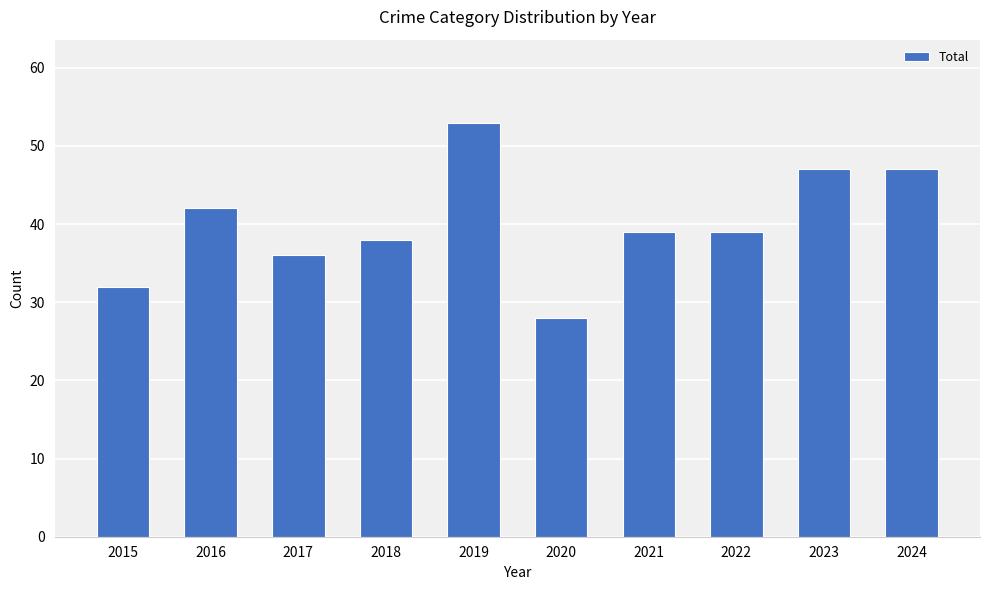

What is the value of the 5th bar from the left?

53